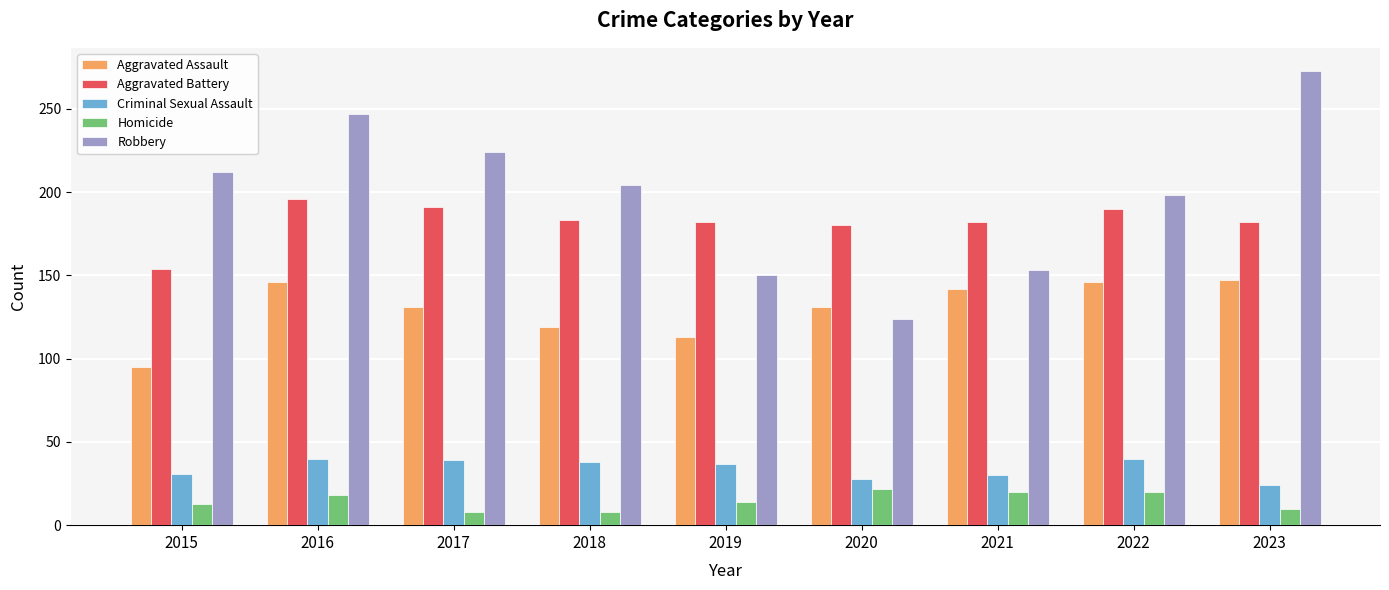

Rank the series by their maximum value, from lowest to highest.

Homicide, Criminal Sexual Assault, Aggravated Assault, Aggravated Battery, Robbery